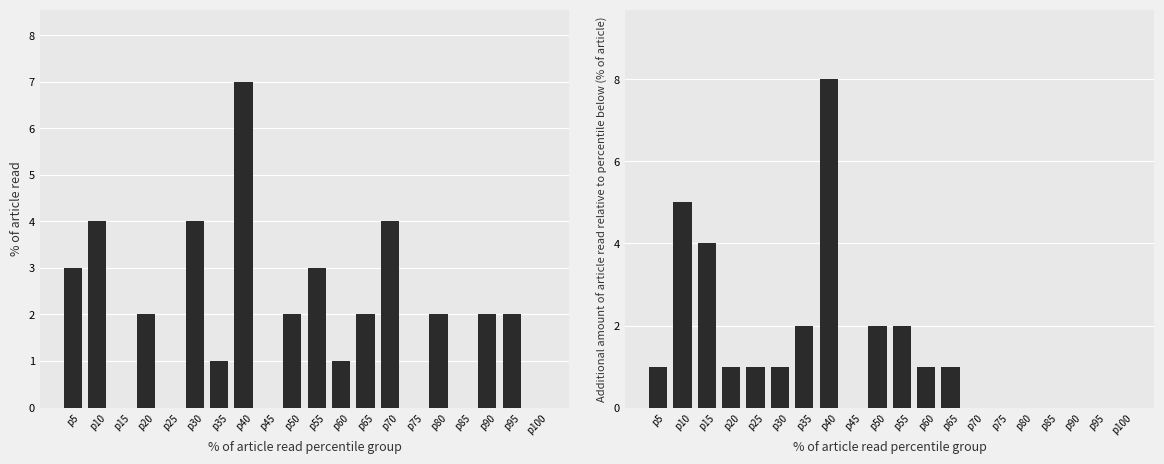

What is the spread (max minus min) of values at p30?

3